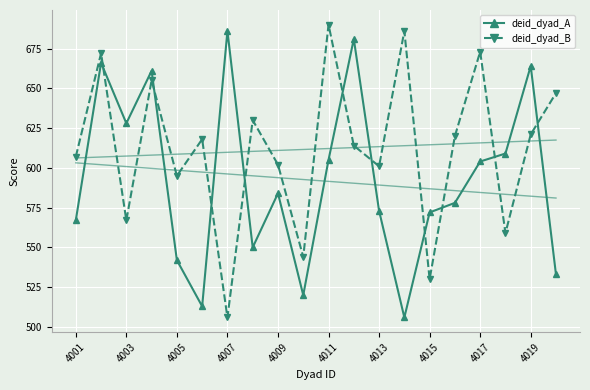

What is the lowest value of the deid_dyad_B series?

506